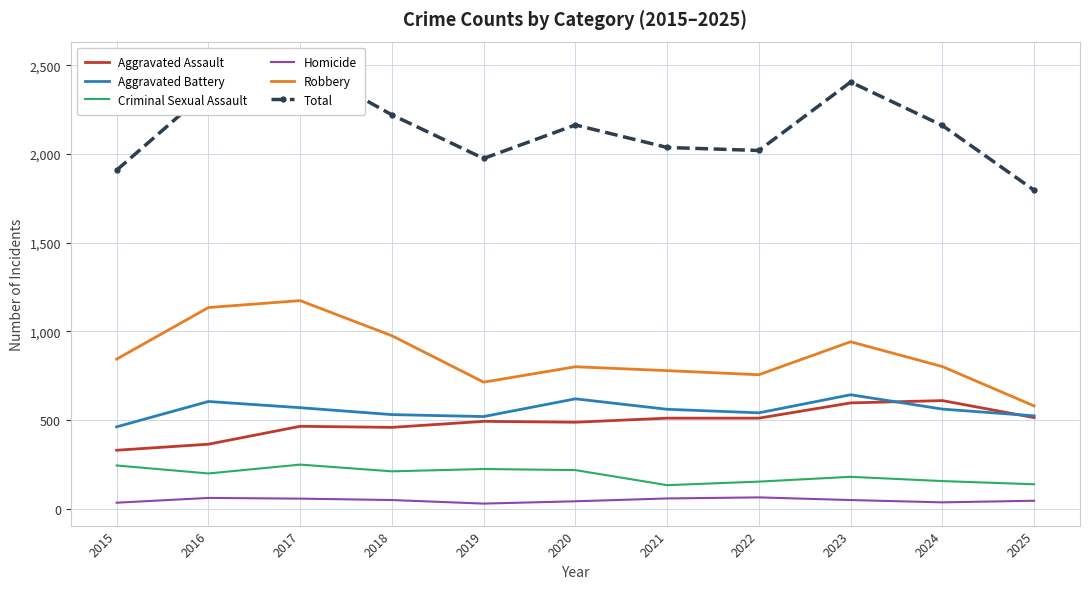

What is the average value of the Aggravated Assault series?

485